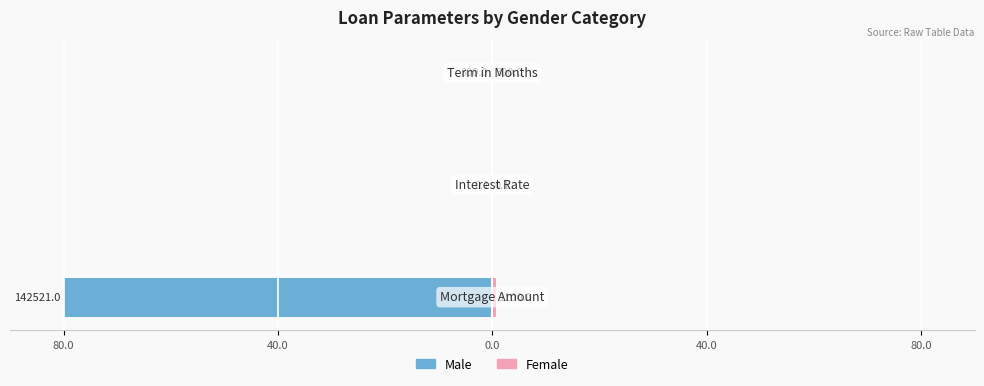

How many categories are shown in the chart?

3